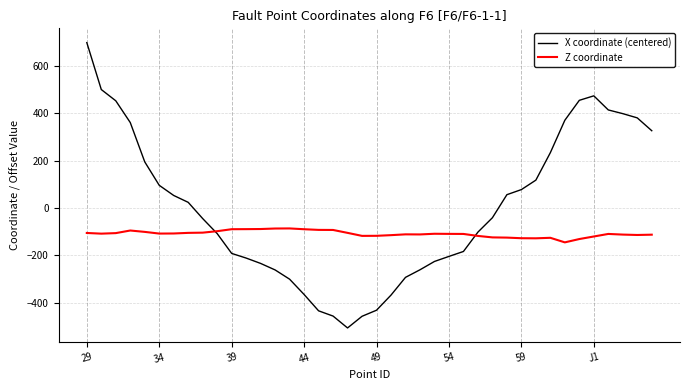

What is the minimum value shown in the chart?

-506.5